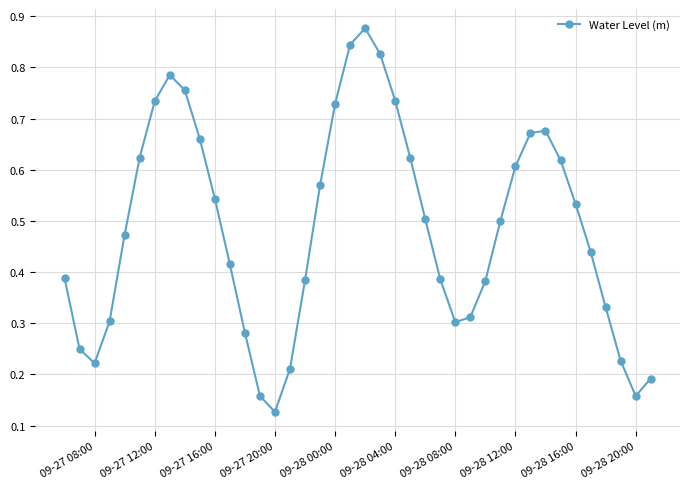

True or false: there are more than 0 points higher than both neighbors.

True